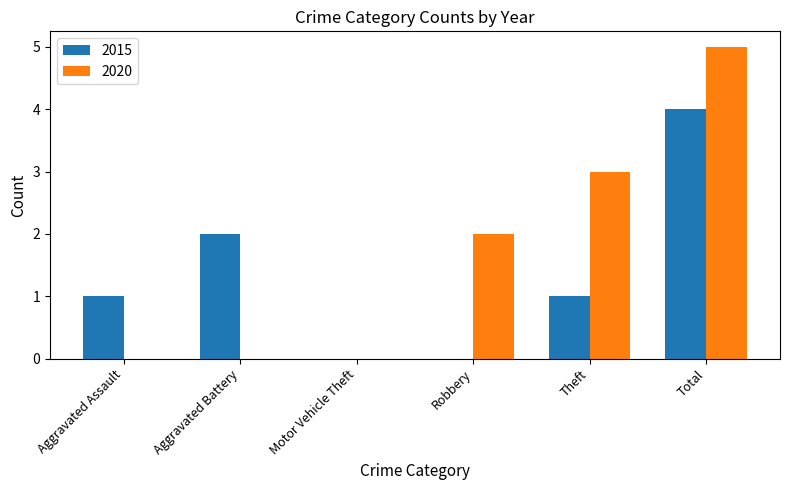

What is the approximate value of 2020 at Total?

5